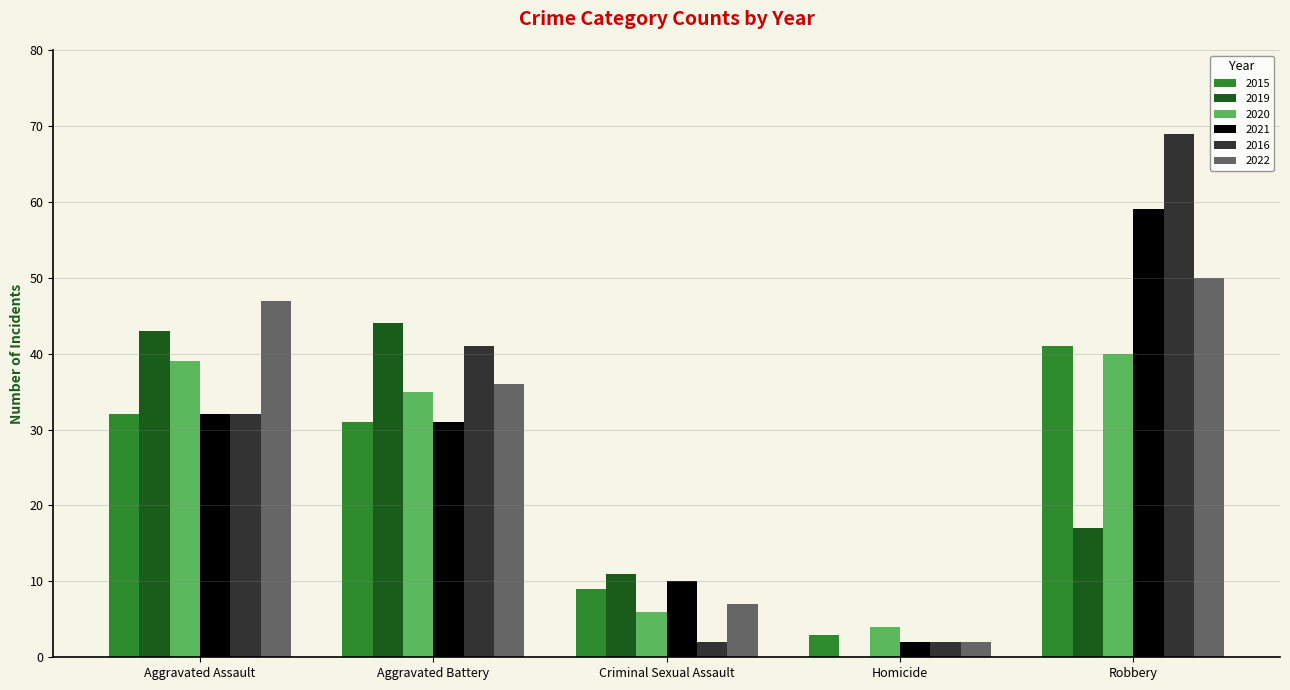

What is the greatest value displayed?

69